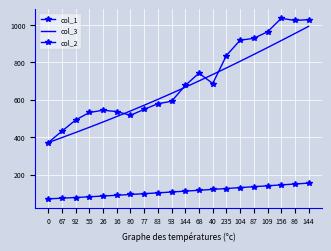

Reading right to left, list all the values displayed in this chart.

col_1: 144=153.9	86=149.2	156=144.4	109=139.5	87=134.7	104=129.9	235=125.1	40=120.3	68=115.5	144=110.9	93=106.3	83=101.8	77=97.3	80=93.0	16=88.8	26=84.7	55=80.8	92=76.9	67=73.2	0=69.6
col_3: 144=993.3	86=955.0	156=917.0	109=879.6	87=842.6	104=806.3	235=770.5	40=735.4	68=701.0	144=667.4	93=634.5	83=602.3	77=570.9	80=540.3	16=510.4	26=481.2	55=452.8	92=425.0	67=397.7	0=371.0
col_2: 144=1029.0	86=1025.0	156=1036.0	109=964.0	87=929.0	104=919.0	235=837.0	40=687.0	68=743.0	144=677.0	93=592.0	83=579.0	77=549.0	80=517.0	16=537.0	26=544.0	55=532.0	92=492.0	67=432.0	0=371.0